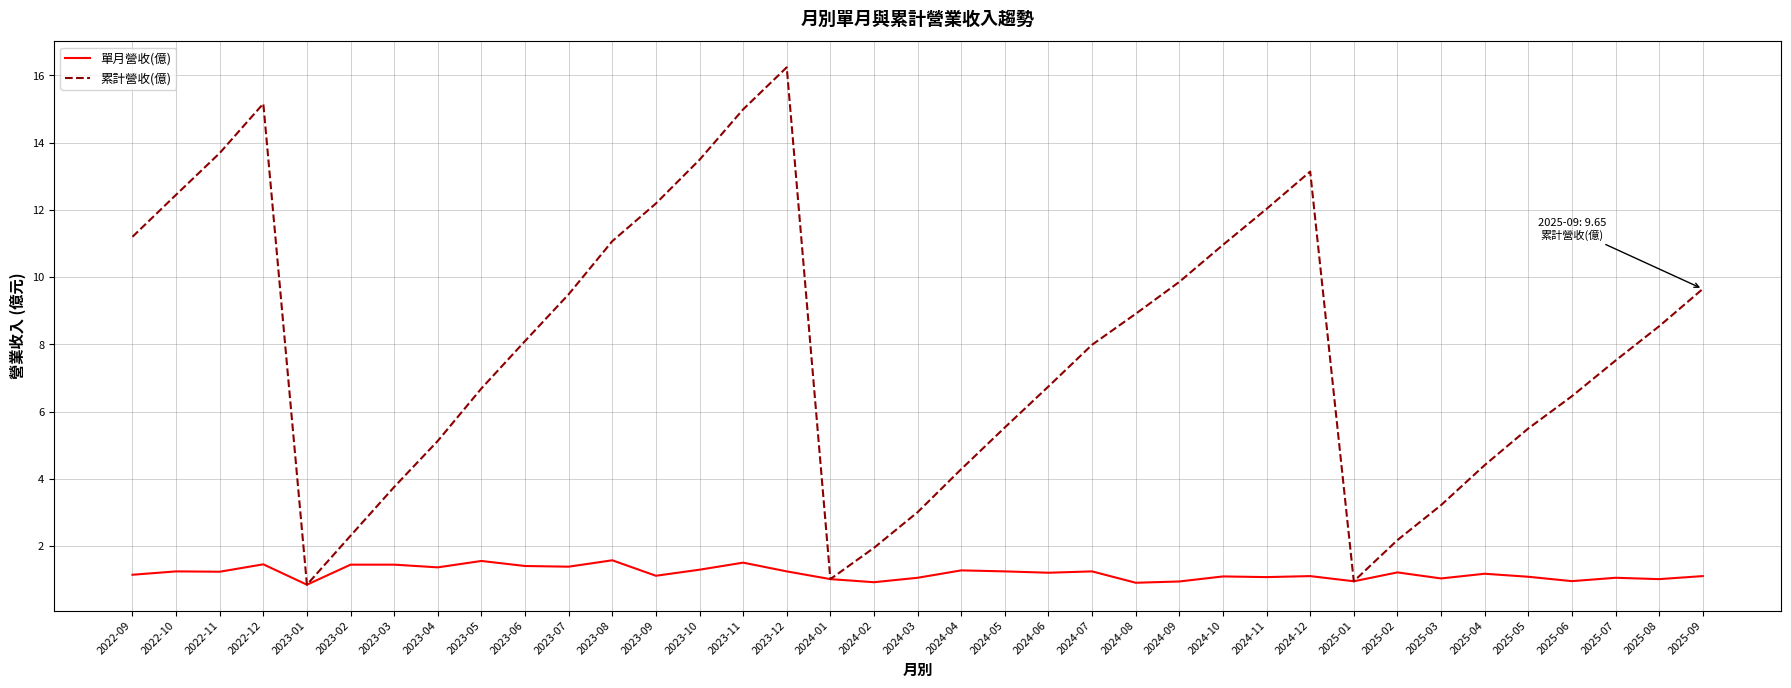

True or false: 累計營收(億) has a value of 11.5 at 2025-08.

False